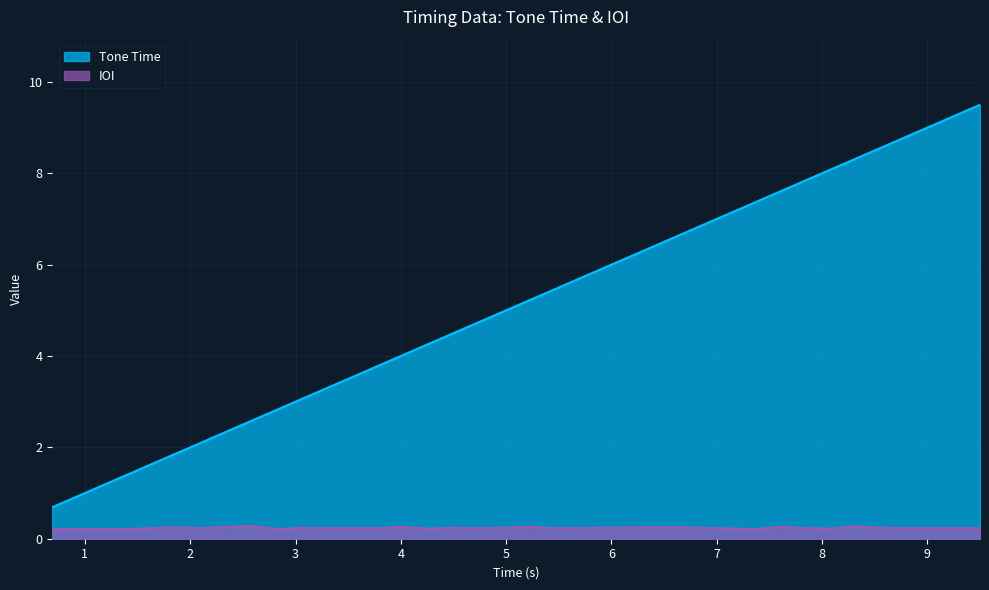

How many interior local valleys does the IOI series have?

7